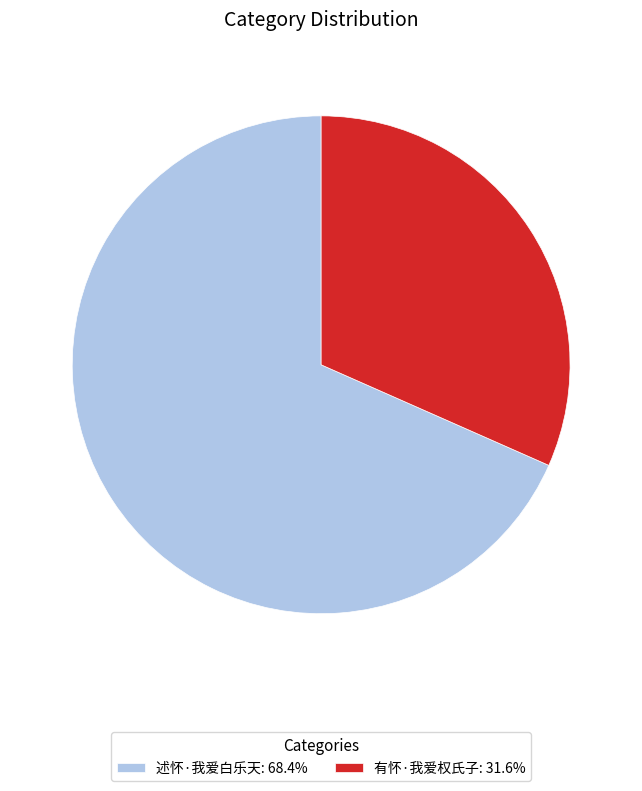

What is the ratio of the value at 述怀·我爱白乐天: 68.4% to the value at 有怀·我爱权氏子: 31.6%?

2.2